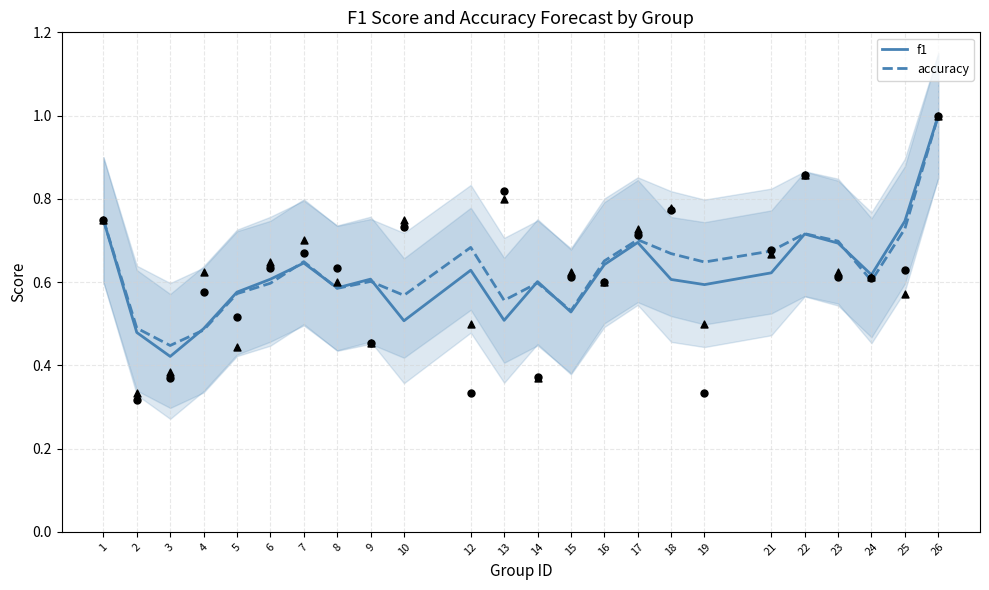

Which series has the largest Y range (max minus min)?

f1